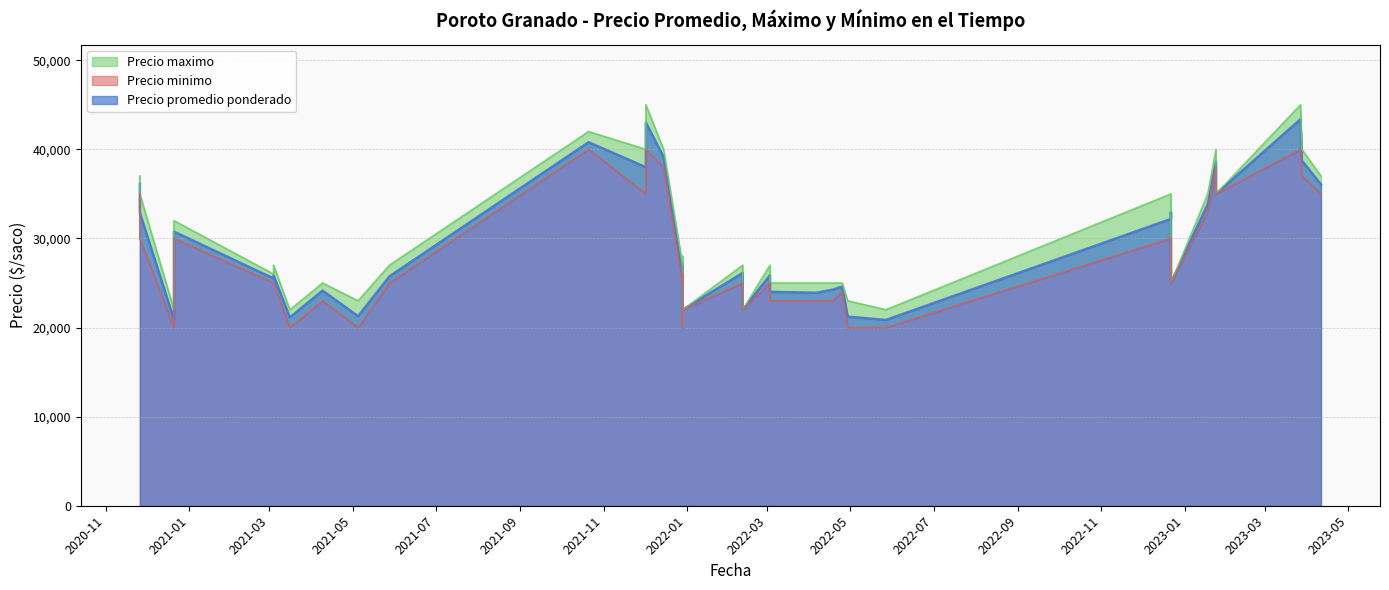

What are all the series names shown in the legend?

Precio promedio ponderado, Precio maximo, Precio minimo